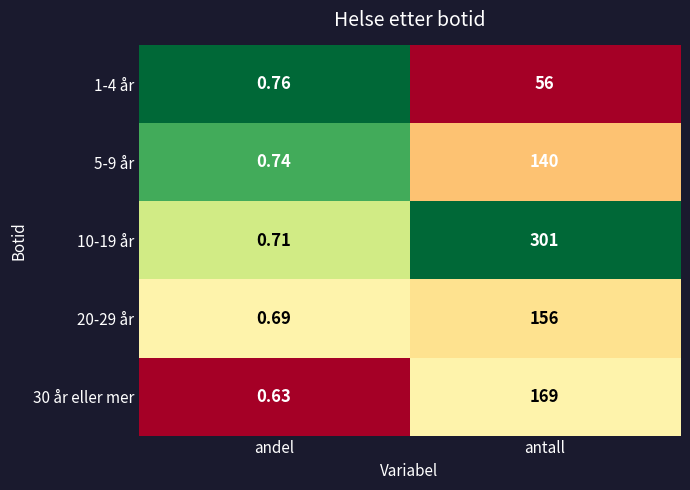

Is the value of 1-4 år at antall greater than the value of 30 år eller mer at antall?

No